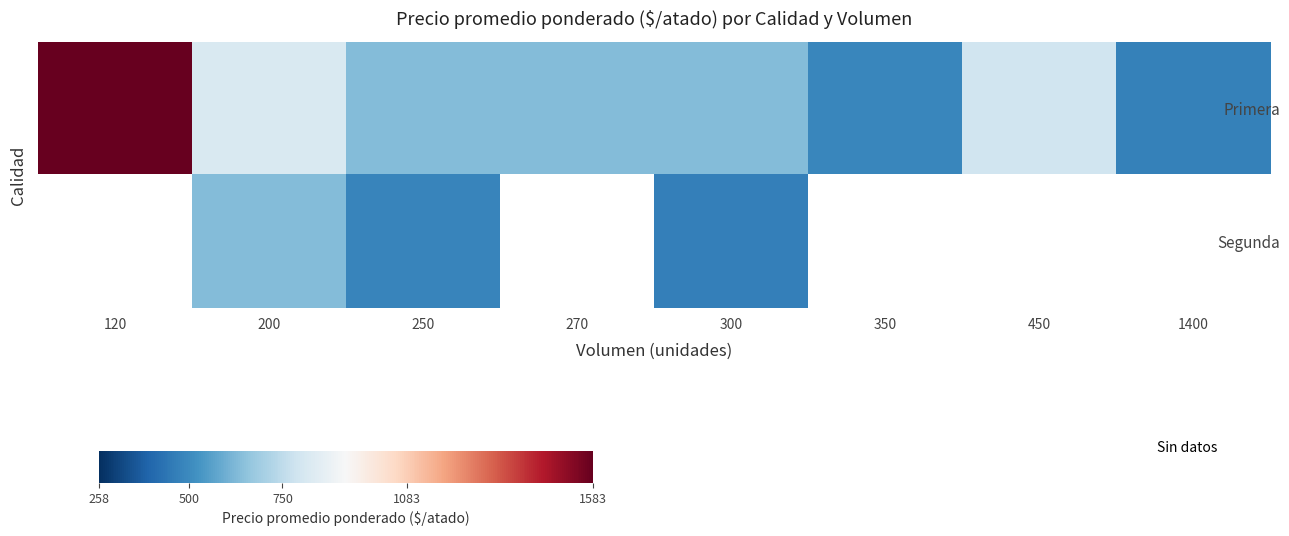

Which series changed the most between 300 and 450?

Primera